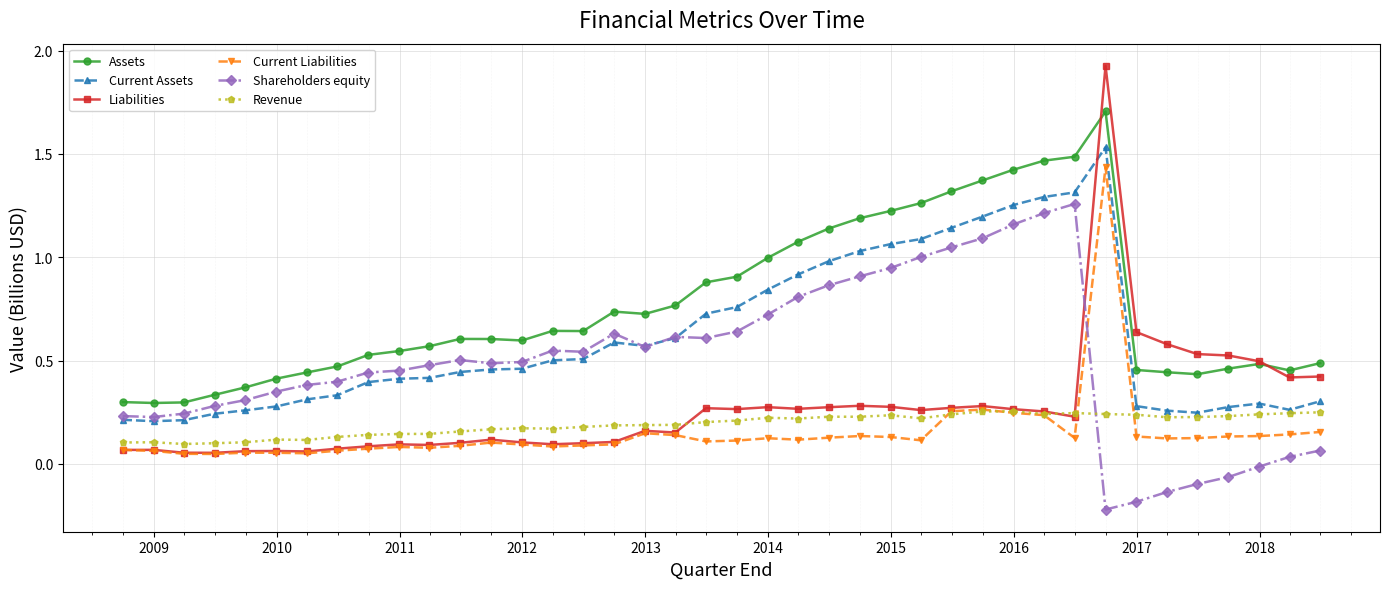

How many lines are shown in the chart?

6